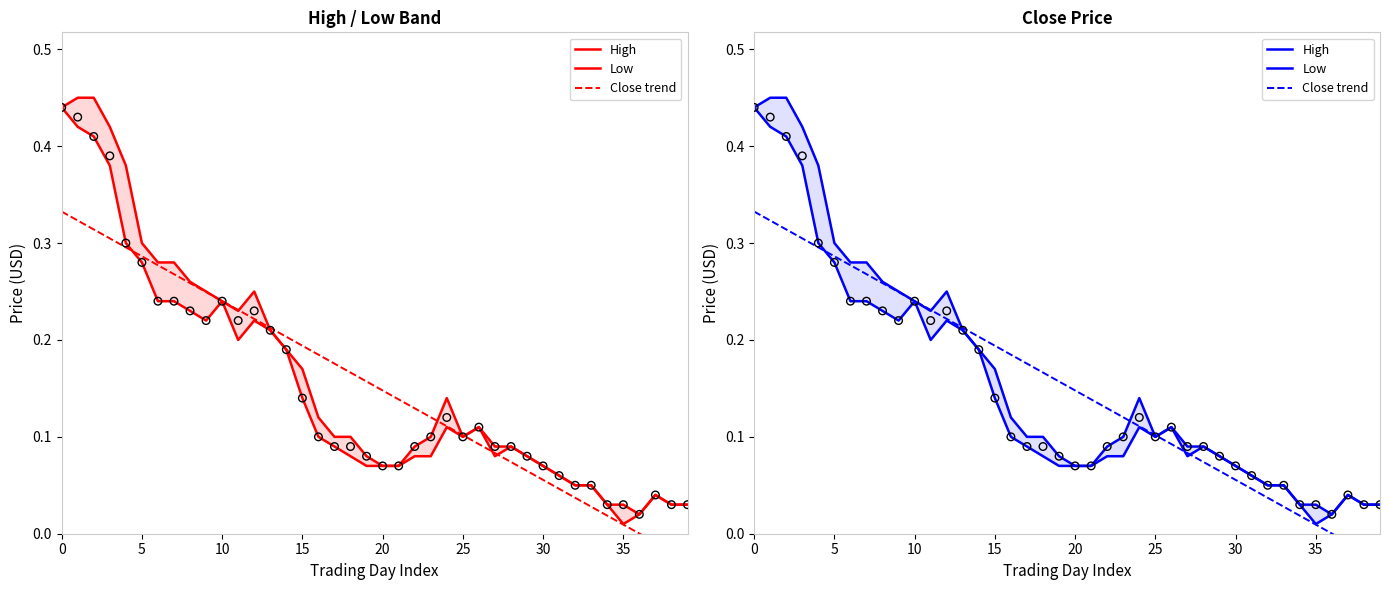

Which series reaches the minimum Y coordinate?

Close trend